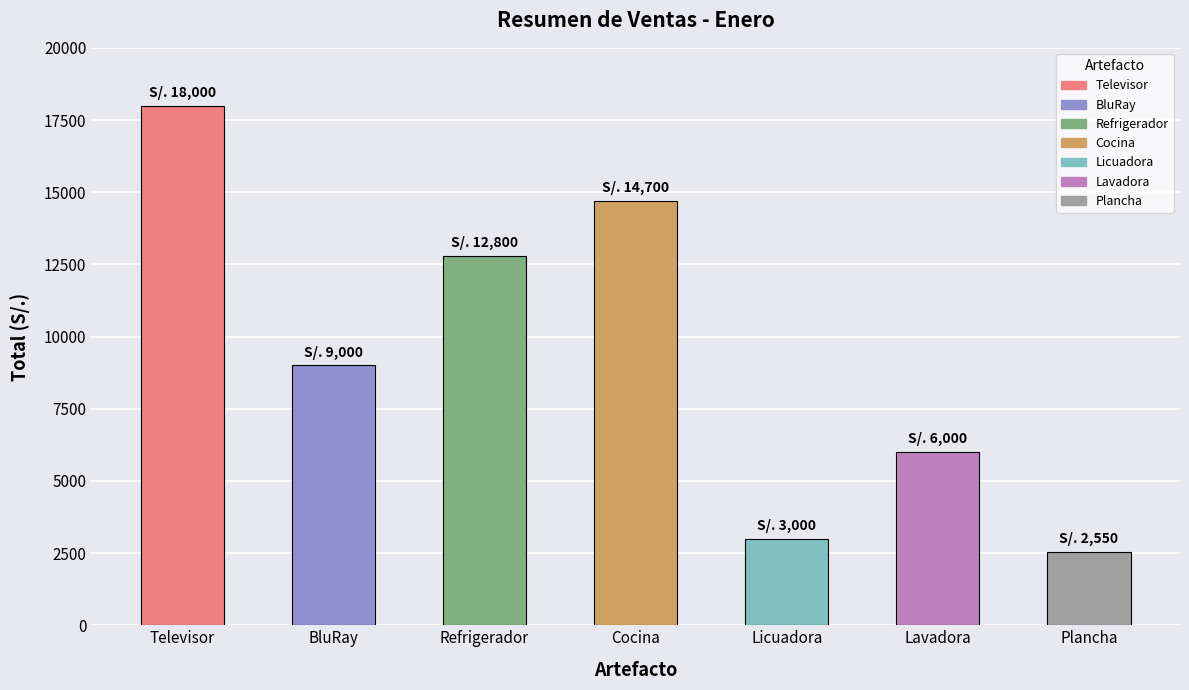

True or false: the data shows 9535 at Televisor.

False